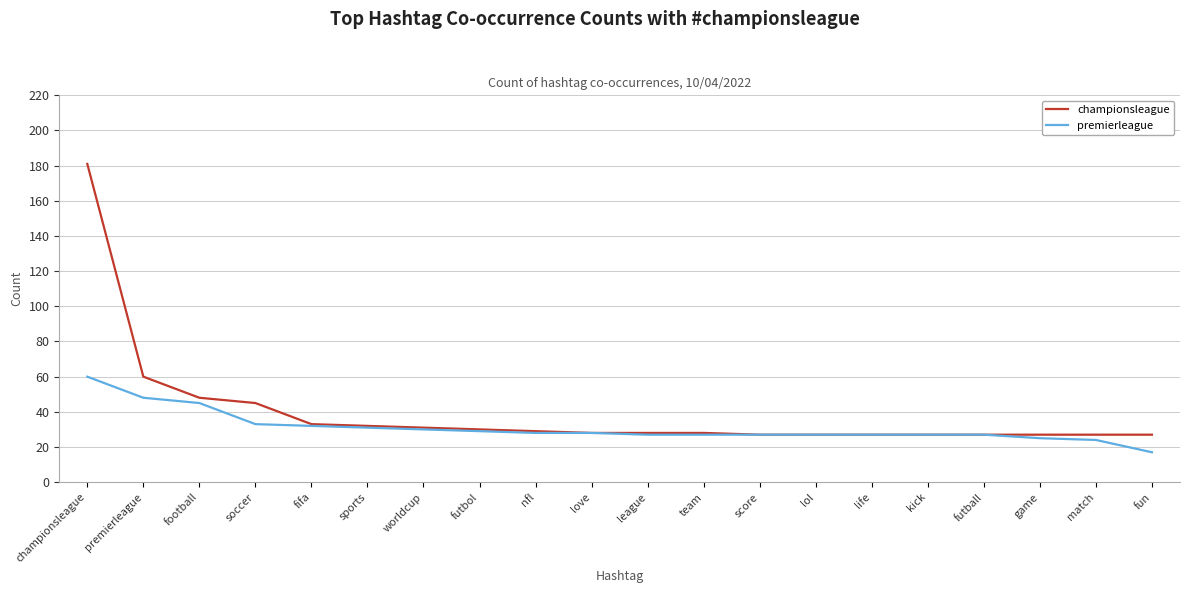

What is the minimum value shown in the chart?

17